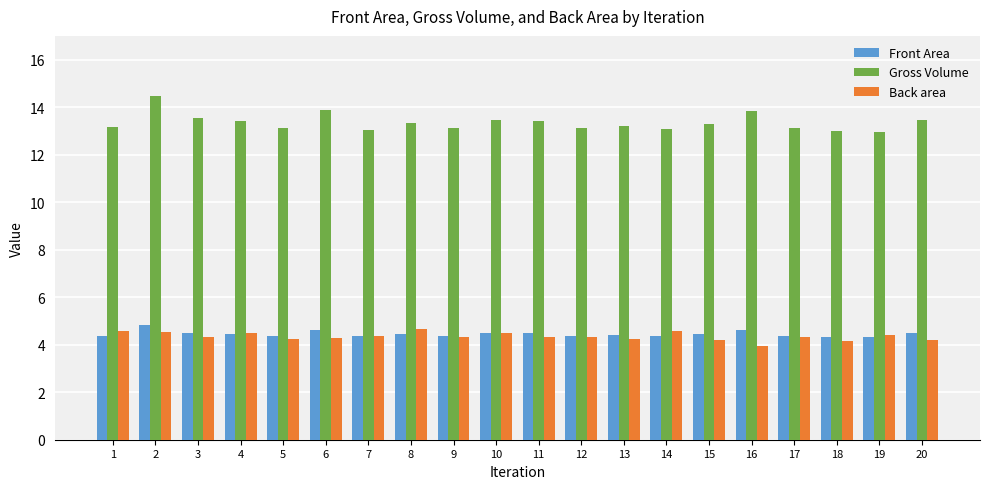

At how many categories does at least one series exceed 7?

20